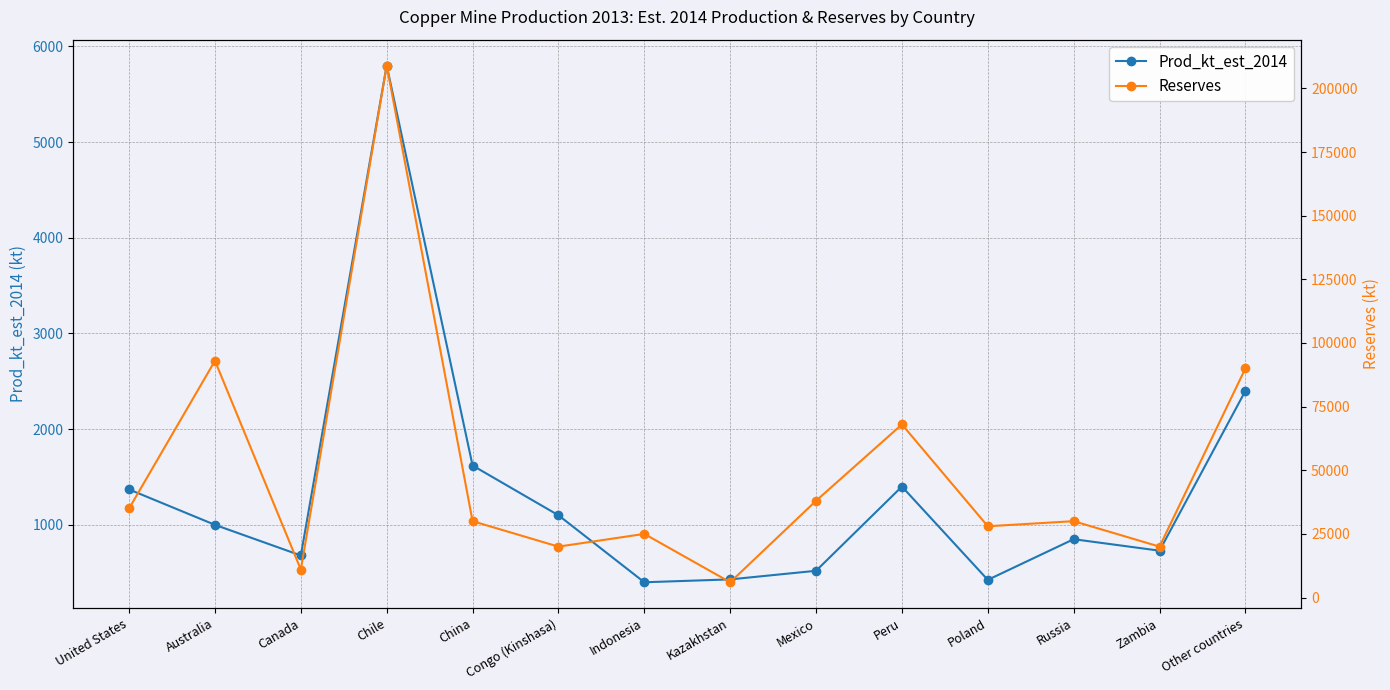

What are all the series names shown in the legend?

Prod_kt_est_2014, Reserves